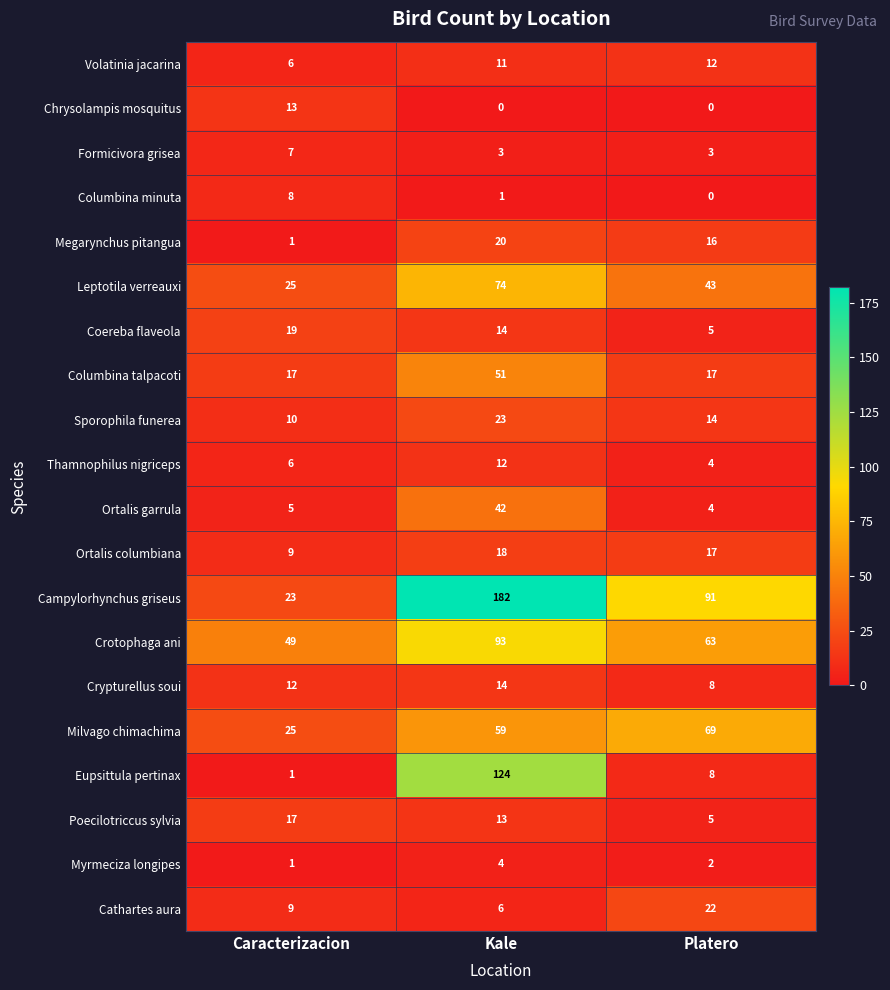

What is the greatest value displayed?

182